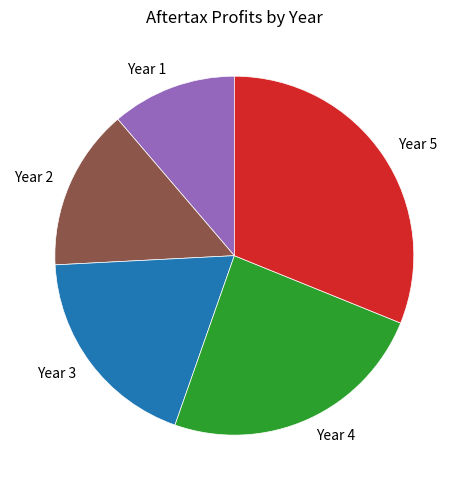

True or false: Year 5 accounts for 31% of the total.

True